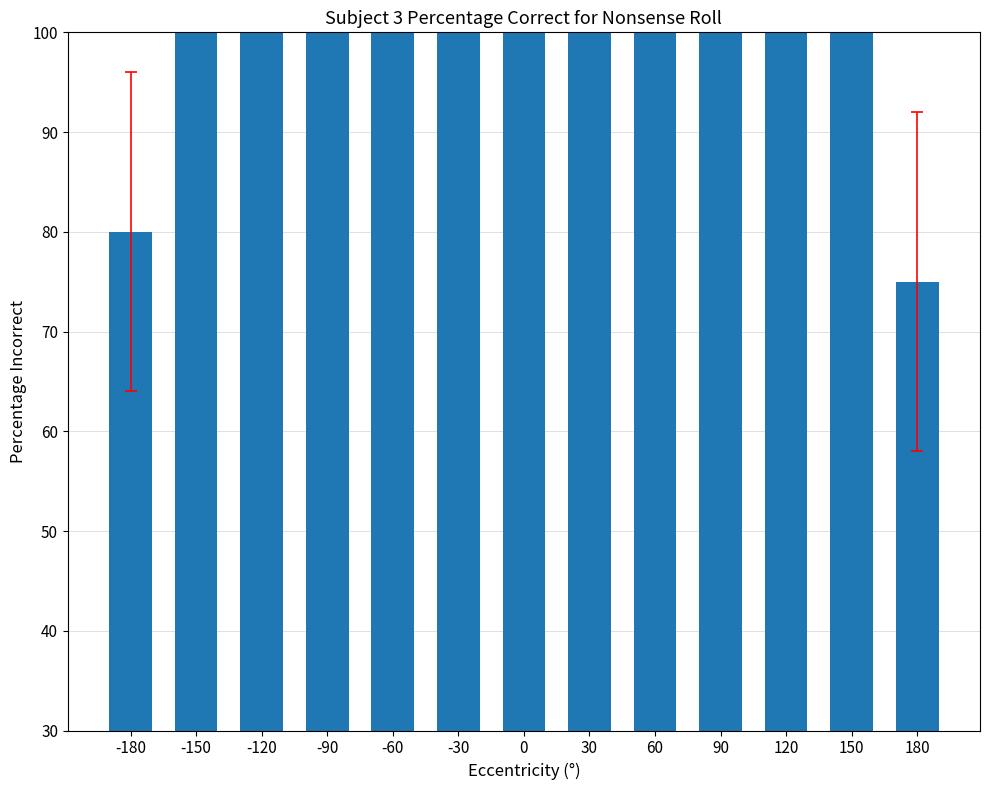

True or false: the data shows 163 at -90.

False